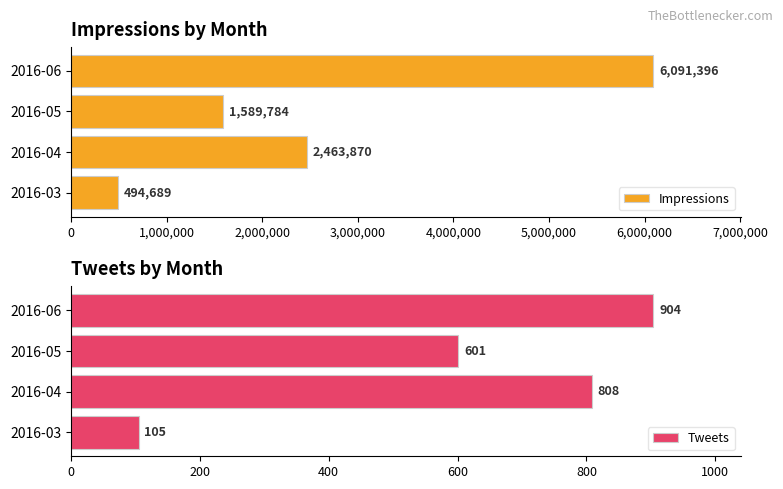

Rank the categories by Impressions value from lowest to highest.

2016-03, 2016-05, 2016-04, 2016-06